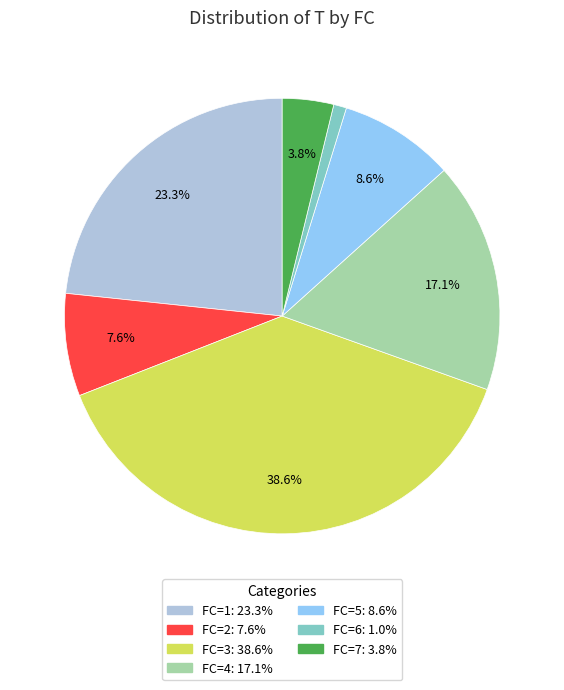

Is there any slice that represents more than half of the pie?

No